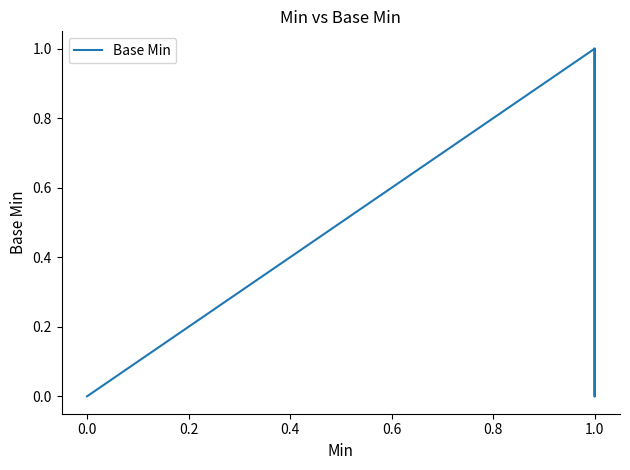

Reading left to right, list all the values displayed in this chart.

0	0	0	1	0	1